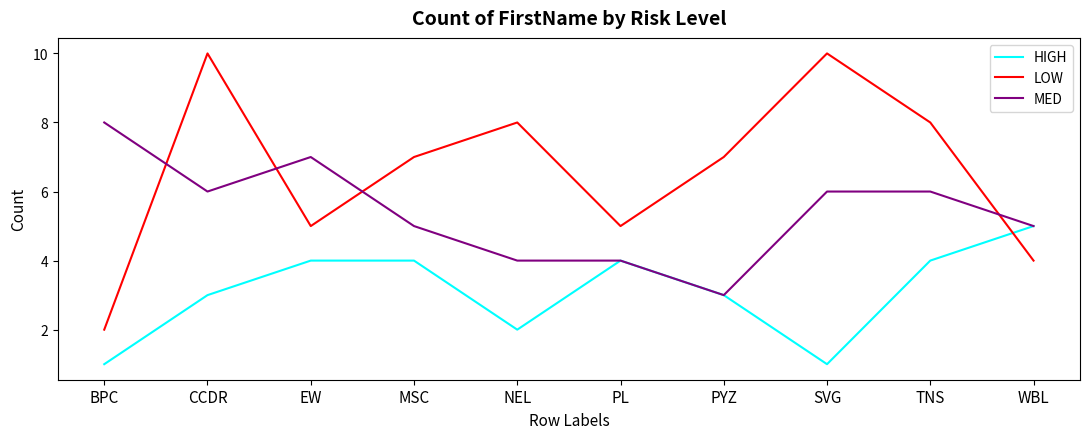

Reading left to right, list all the values displayed in this chart.

HIGH: 1	3	4	4	2	4	3	1	4	5
LOW: 2	10	5	7	8	5	7	10	8	4
MED: 8	6	7	5	4	4	3	6	6	5